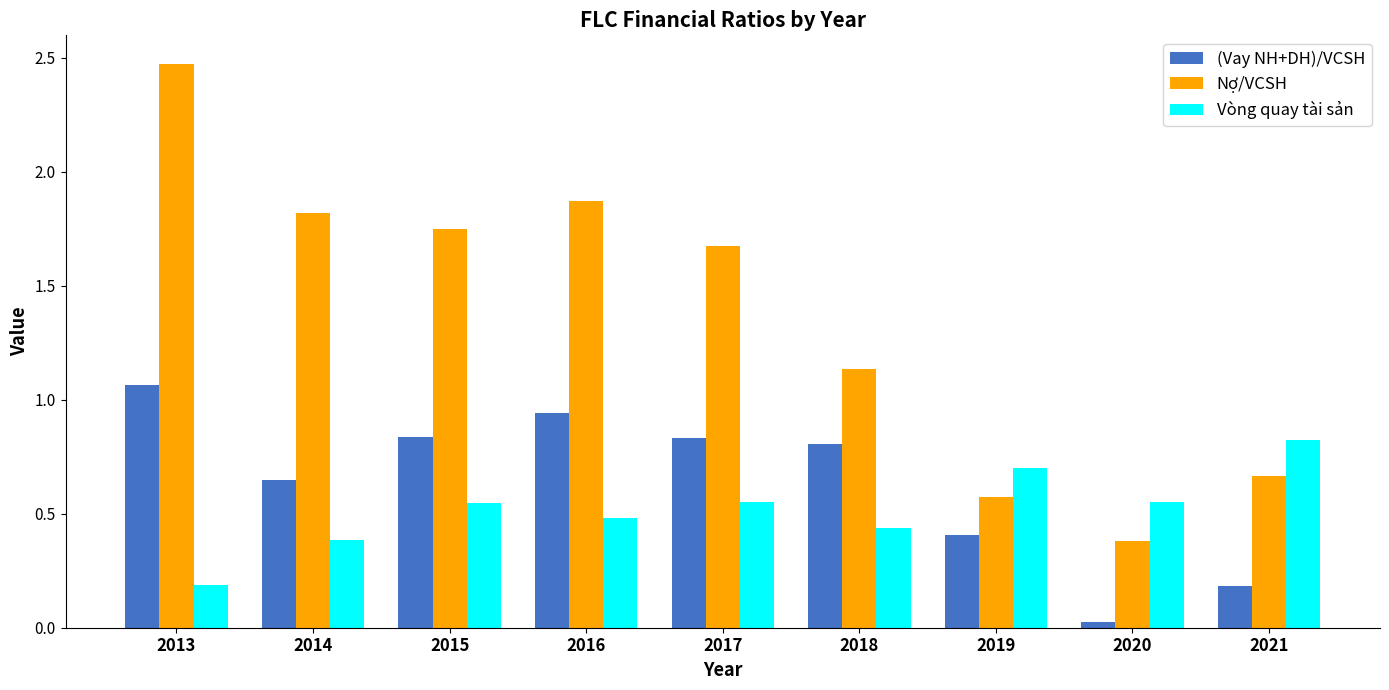

List the series in order of their peak value, highest first.

Nợ/VCSH, (Vay NH+DH)/VCSH, Vòng quay tài sản